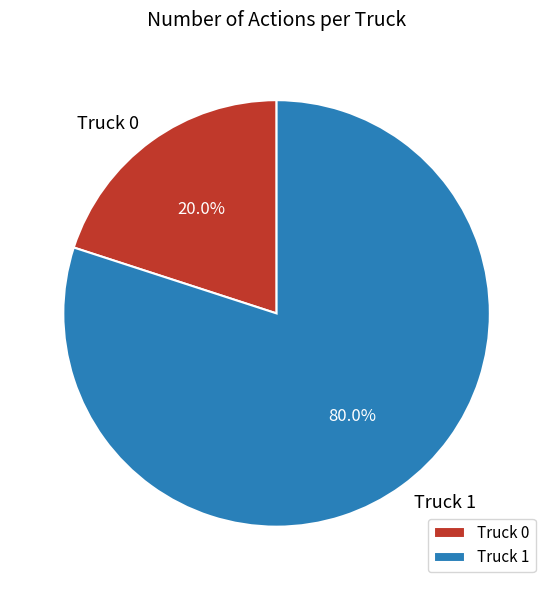

Which has a higher value, Truck 1 or Truck 0?

Truck 1